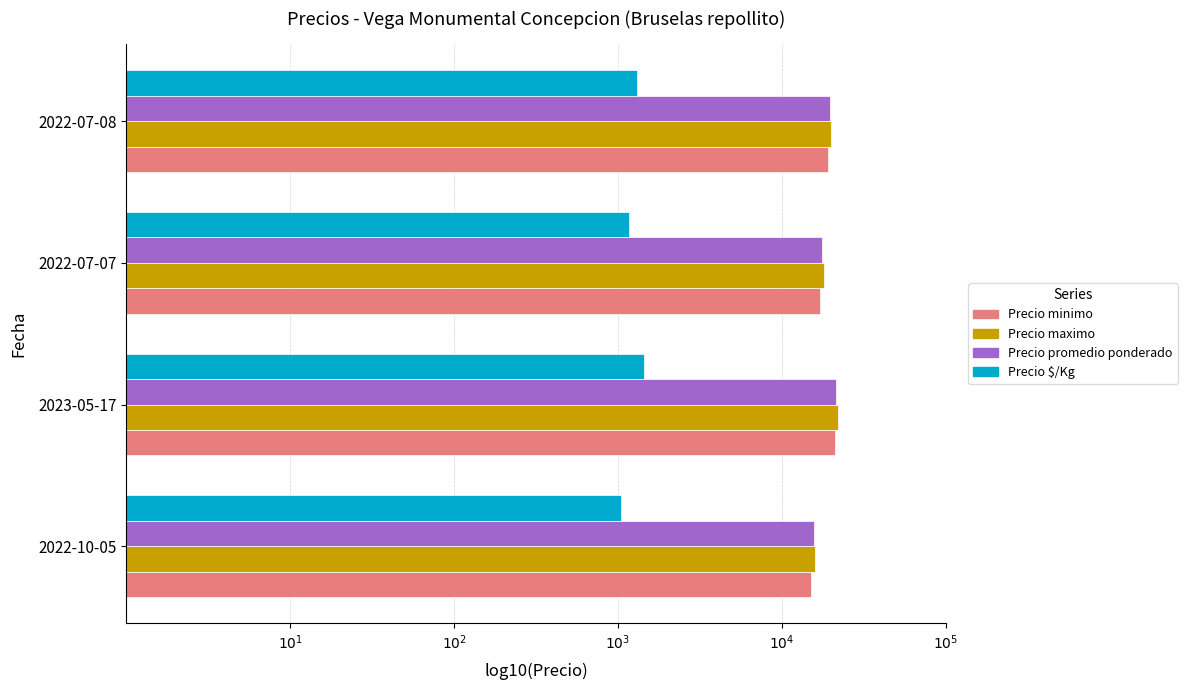

Which series has the largest total across all categories?

Precio maximo